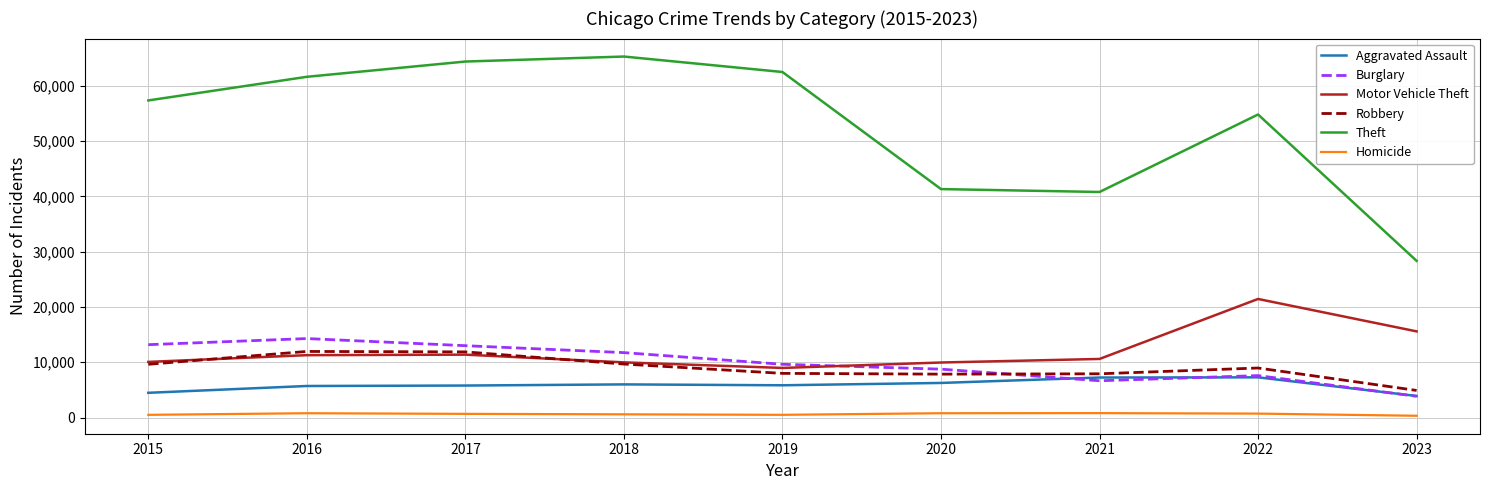

What is the sum of the Homicide values at 2019 and 2015?

994